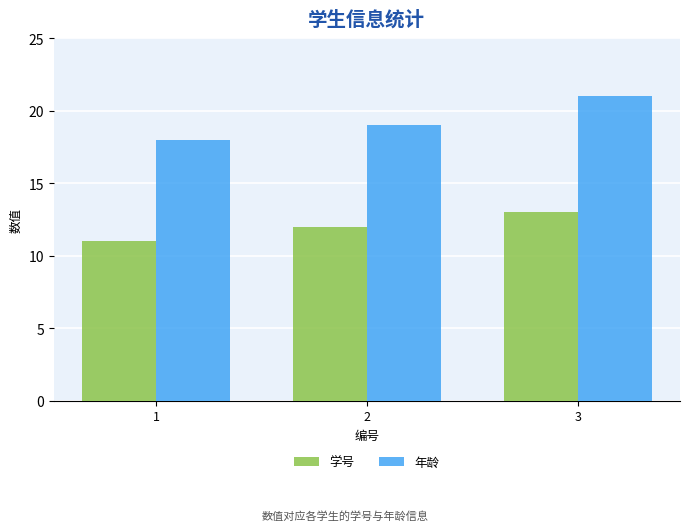

What is the sum of the 年龄 values at 3 and 1?

39